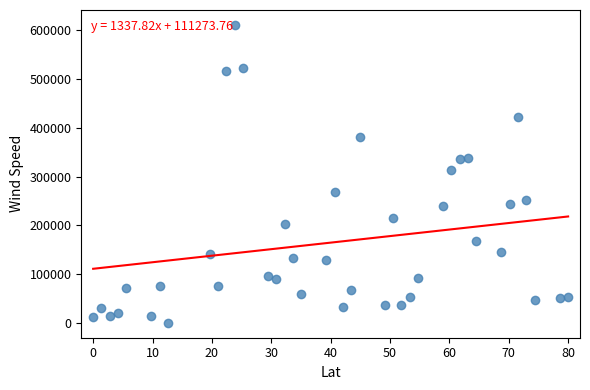

What is the range of Y values (max minus min)?

609600